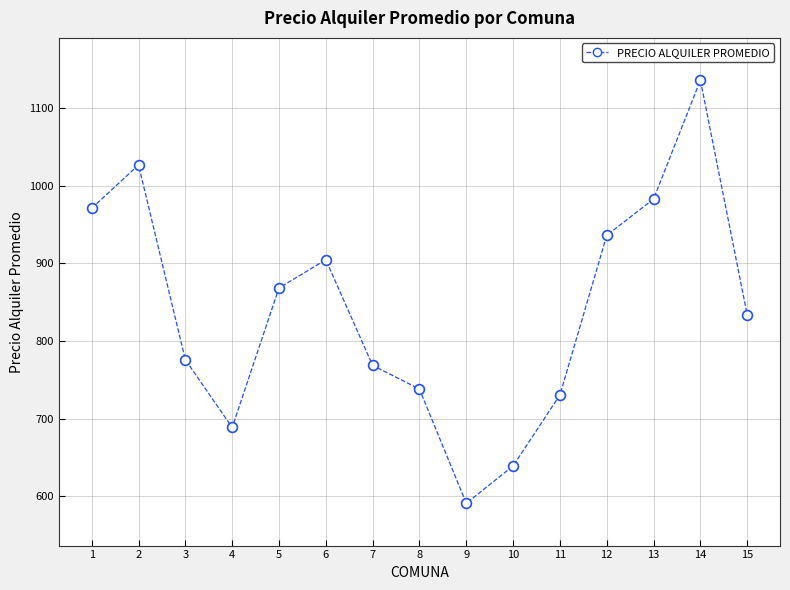

What is the range of Y values (max minus min)?

544.8